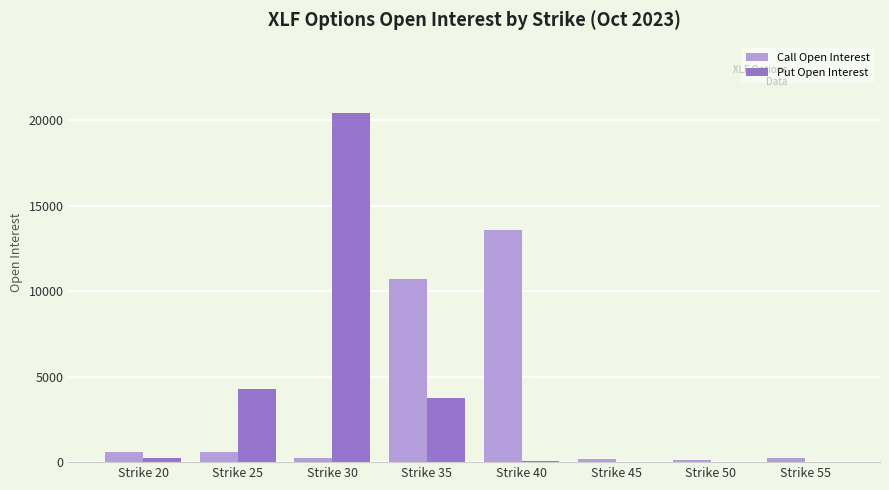

True or false: Call Open Interest has a value of 10692 at Strike 35.

True